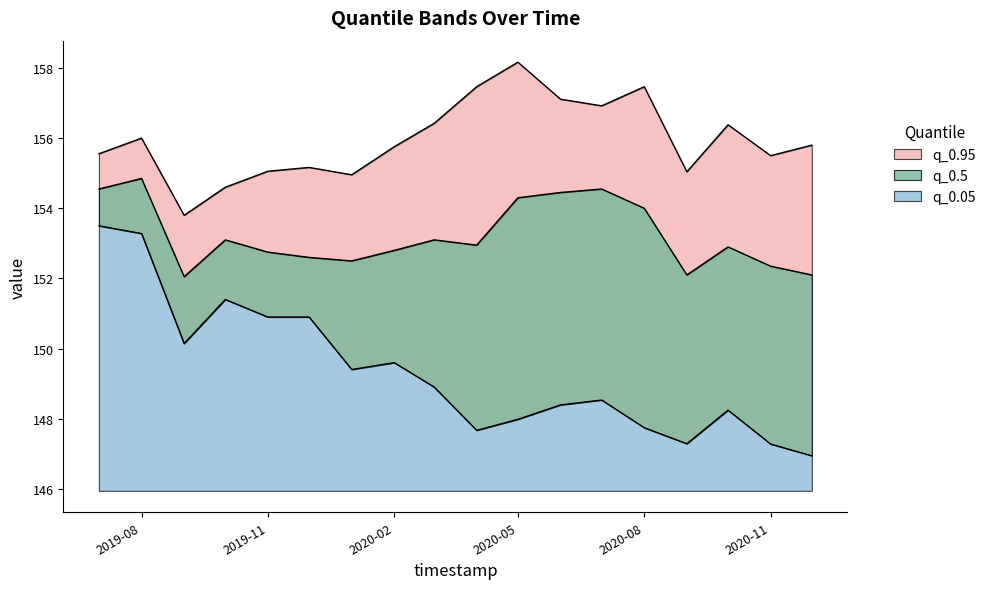

True or false: q_0.05 and q_0.95 intersect in this chart.

False